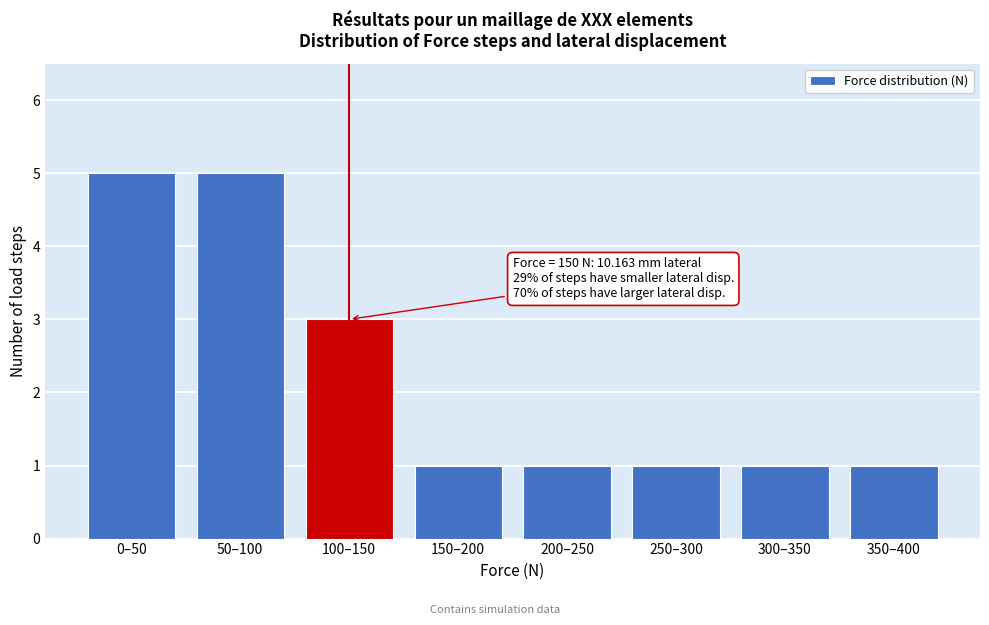

Reading right to left, extract all data points from this chart.

1	1	1	1	1	3	5	5